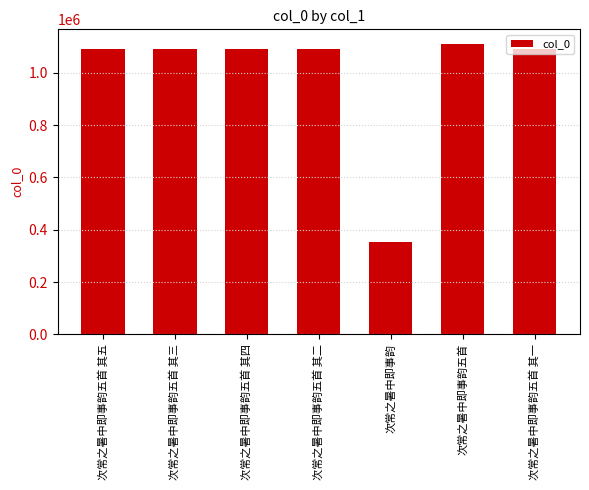

Is it true that the value at 次常之暑中即事韵五首 其五 is 1547484?

False